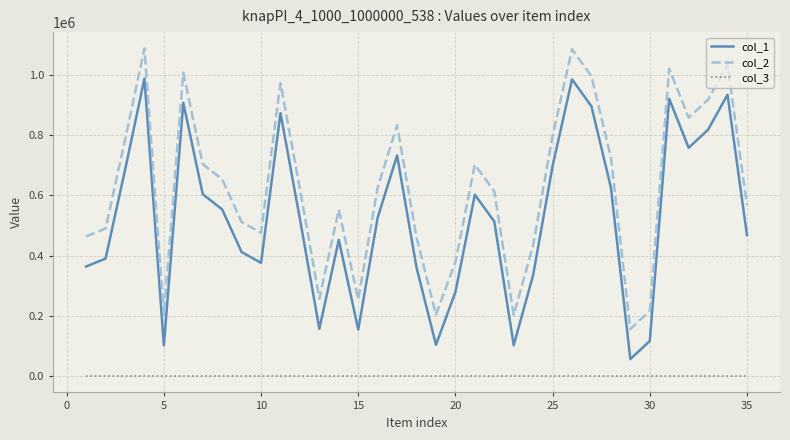

What is the greatest value displayed?

1088548